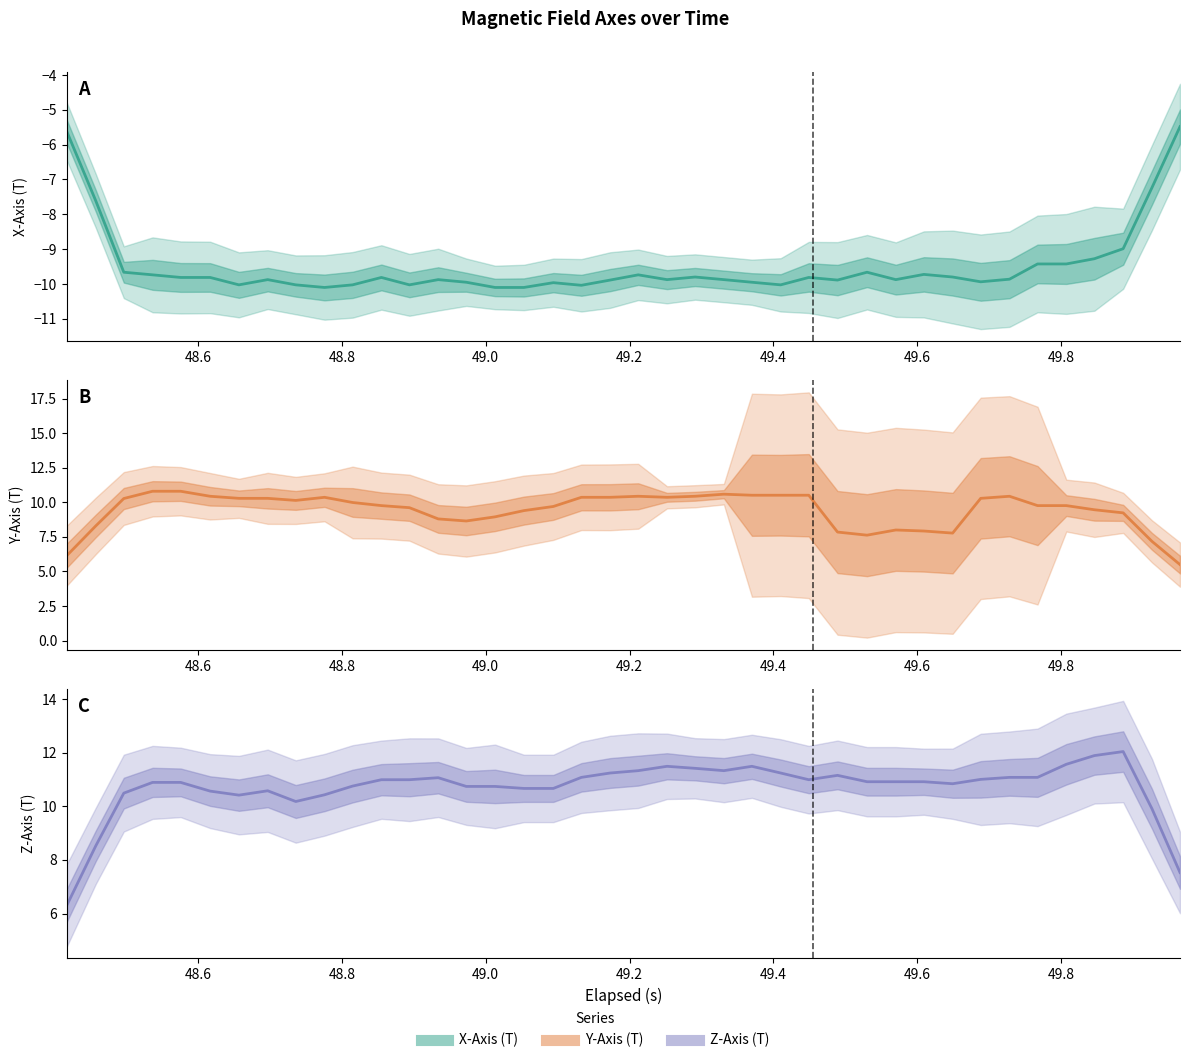

How many lines are shown in the chart?

3